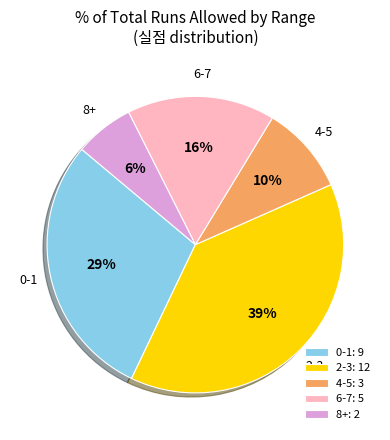

What is the ratio of the value at 2-3 to the value at 6-7?

2.4